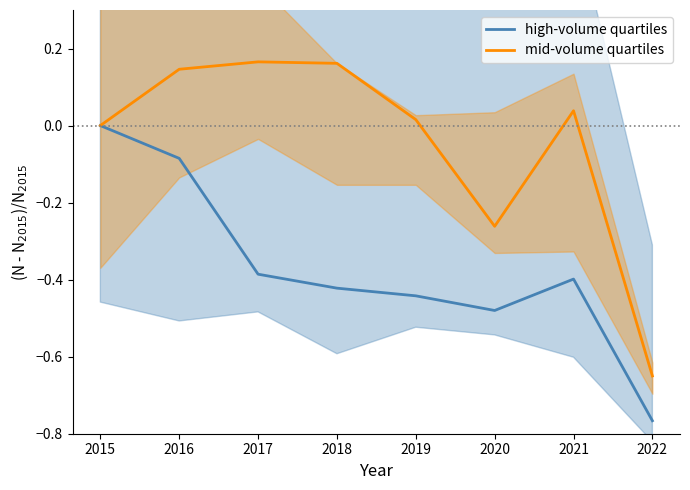

What is the sum of all high-volume quartiles values?

-3.0